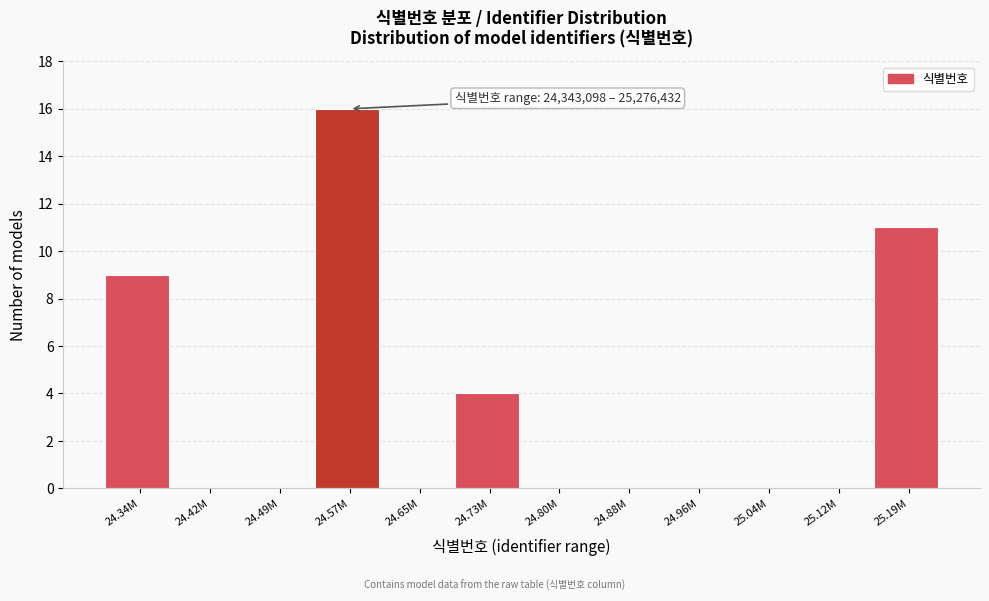

Reading left to right, list all the values displayed in this chart.

24.34M=9	24.42M=0	24.49M=0	24.57M=16	24.65M=0	24.73M=4	24.80M=0	24.88M=0	24.96M=0	25.04M=0	25.12M=0	25.19M=11